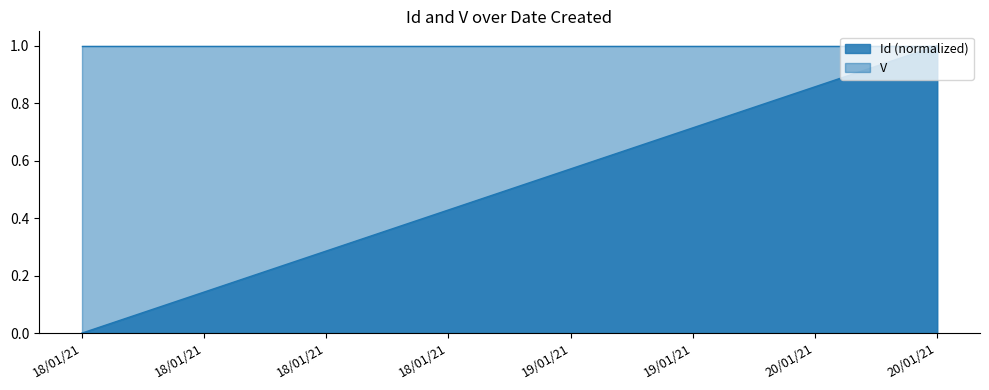

The value at 20/01/21 is 1.4. True or false?

False